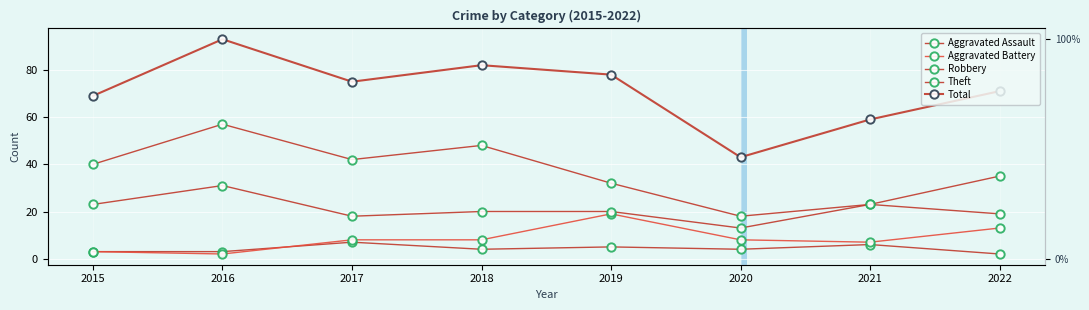

How many data points does each series have?

8